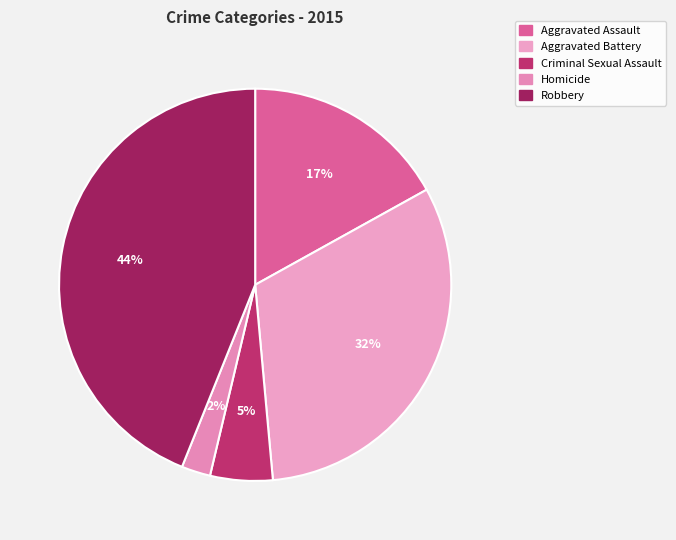

Is it true that Criminal Sexual Assault is 5% of the pie?

True